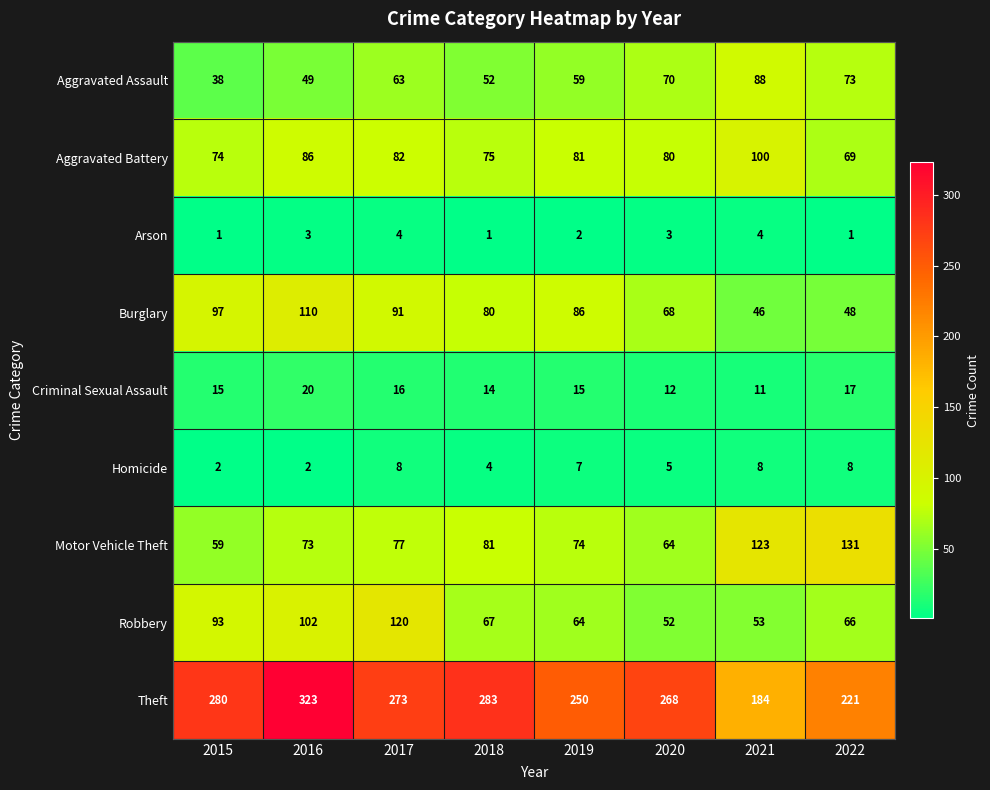

What is the difference between the highest and lowest values at 2022?

220